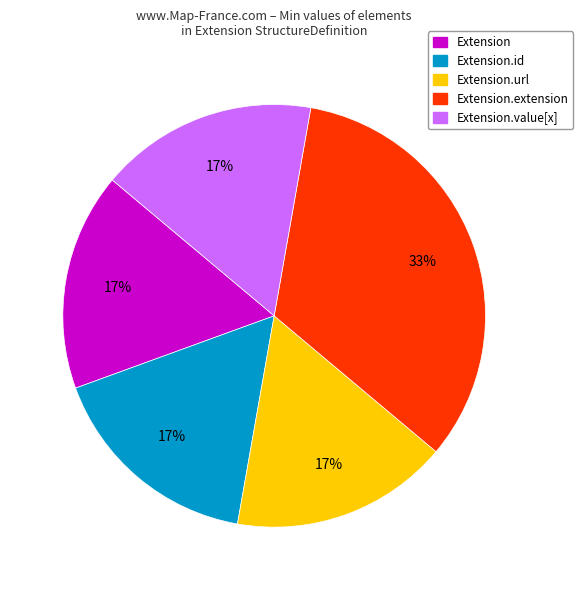

Does any single category account for the majority?

No